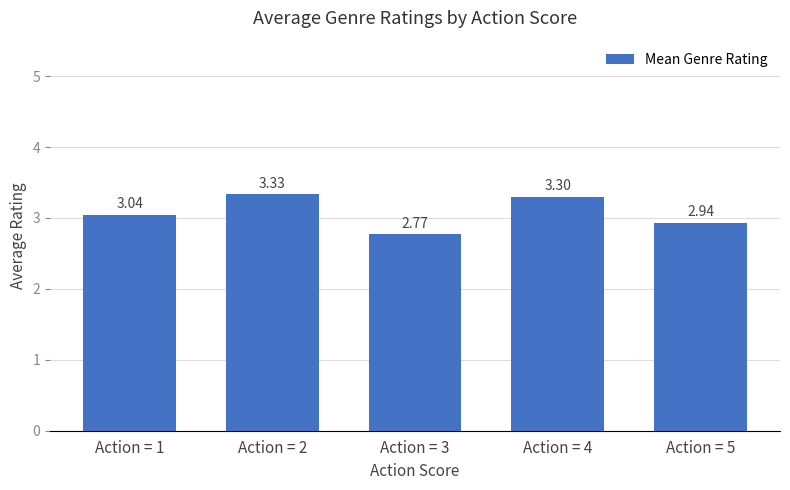

List the labels in order of value, largest first.

Action = 2, Action = 4, Action = 1, Action = 5, Action = 3